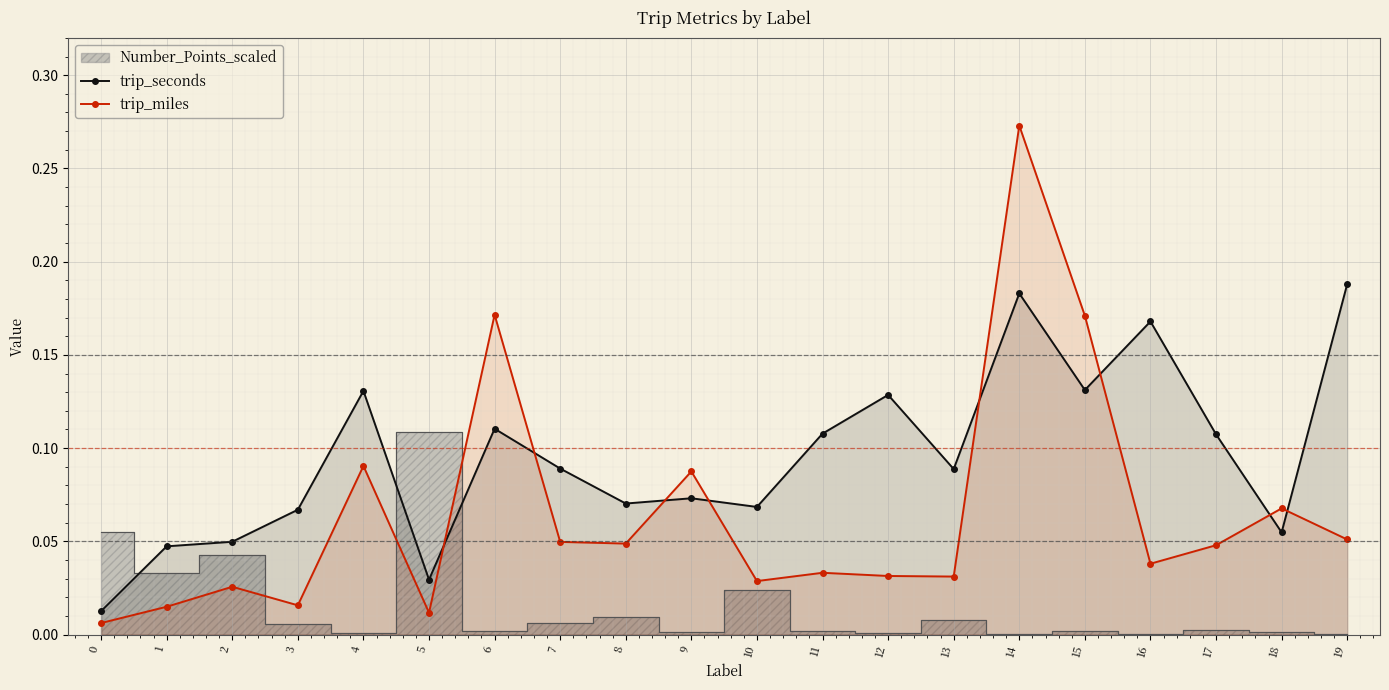

True or false: trip_miles has more than 1 points higher than both neighbors.

True